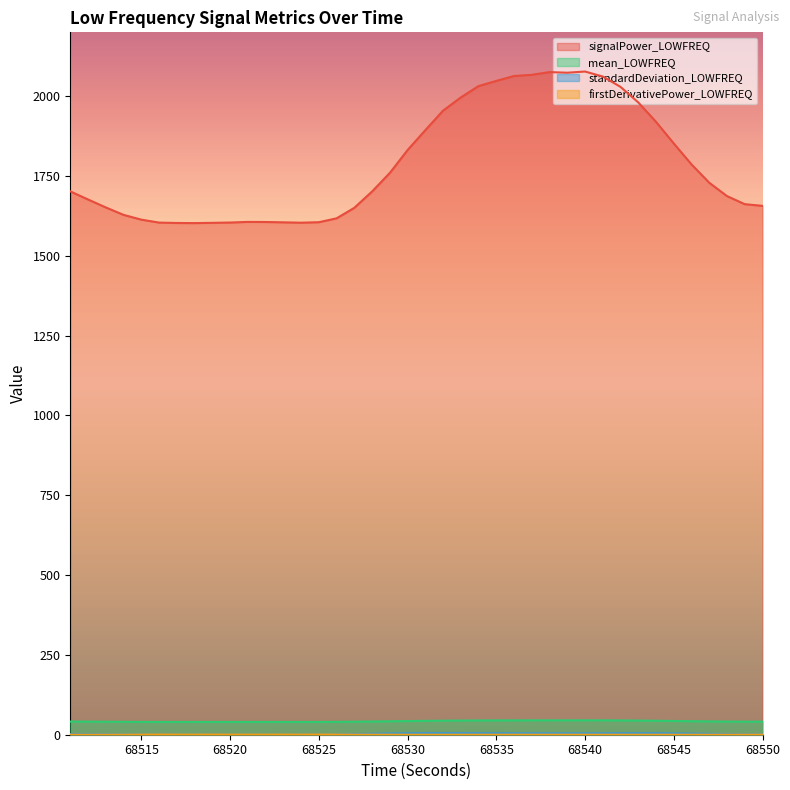

What is the highest value of the firstDerivativePower_LOWFREQ series?

0.7